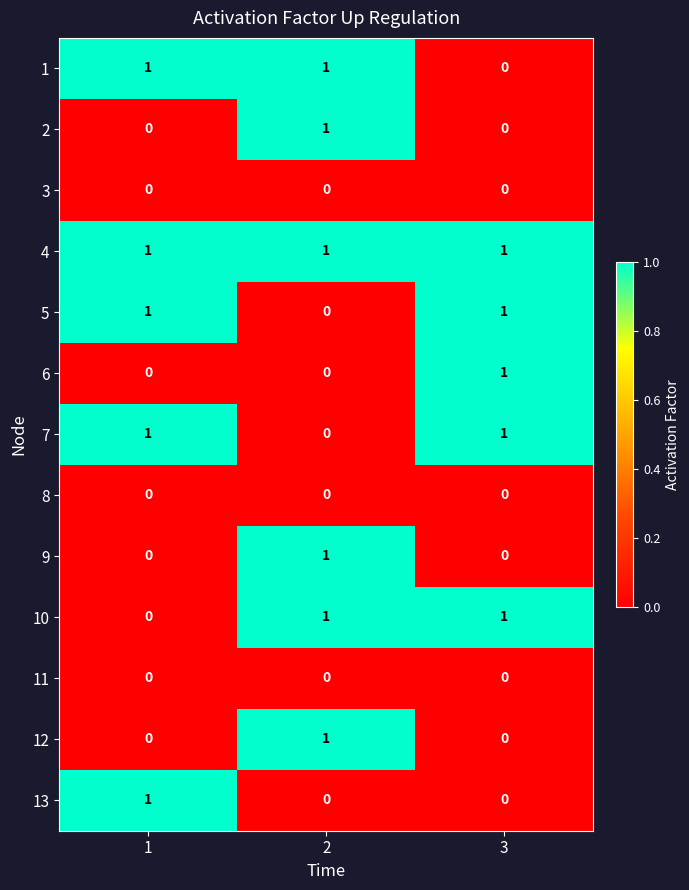

Which series has the largest total across all categories?

4